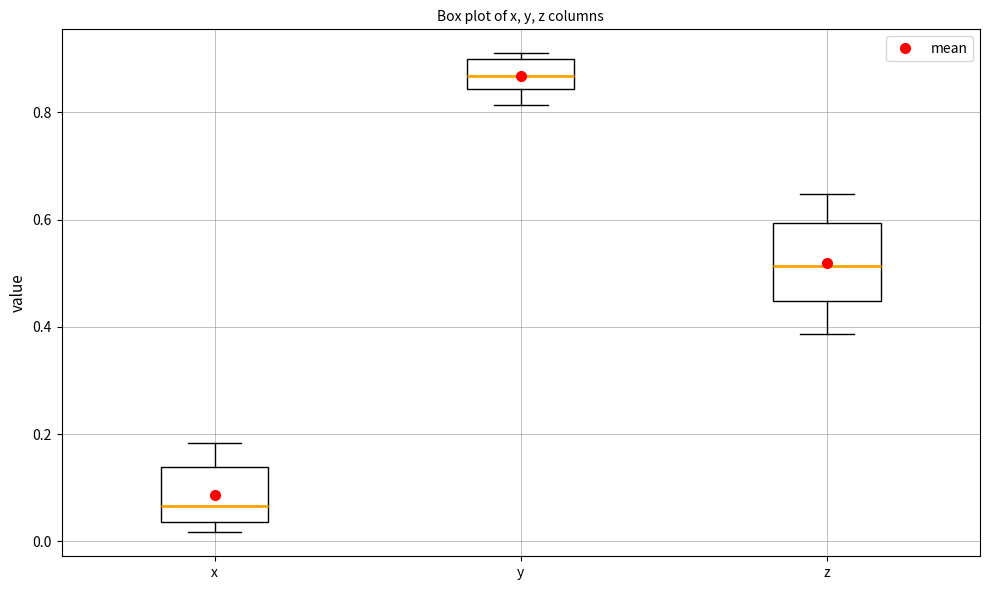

Where does the lower whisker of the box for z end on the y-axis? The values are not printed on the chart, so give them approximately, as read against the axis.

0.38